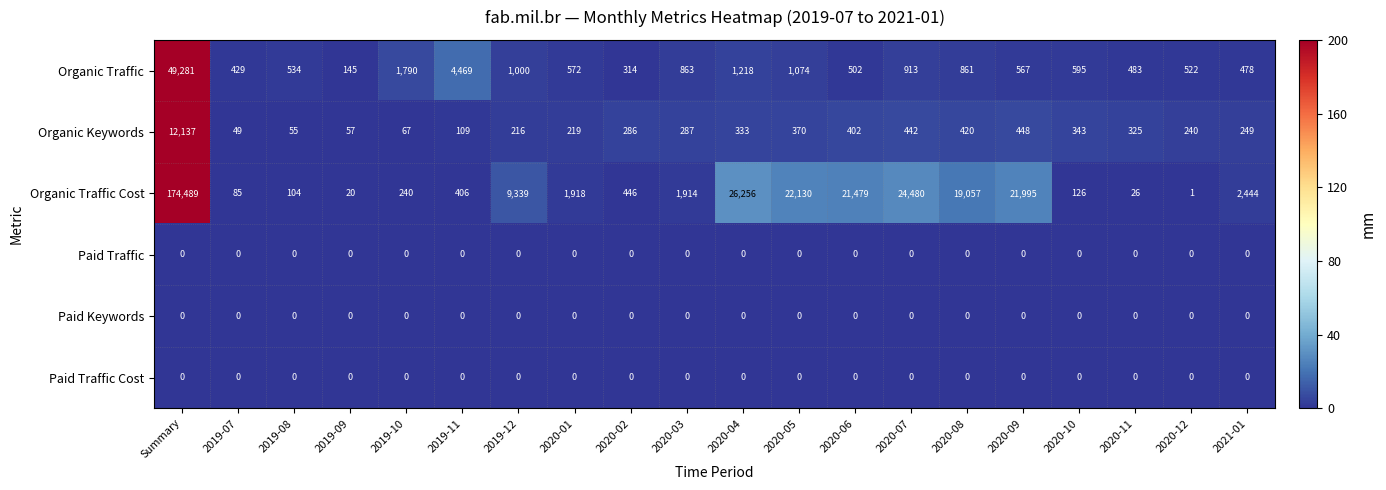

What is the total value across all series at 2019-09?

222